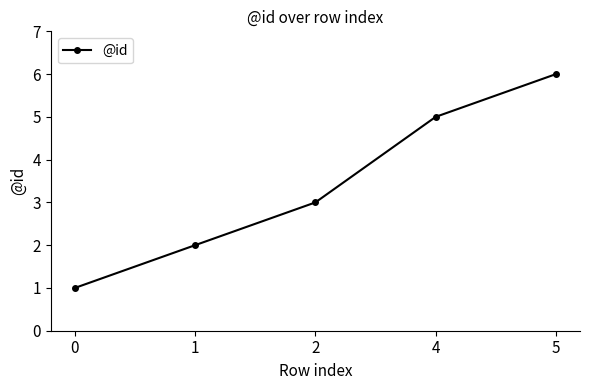

The value at 1 is 3. True or false?

False